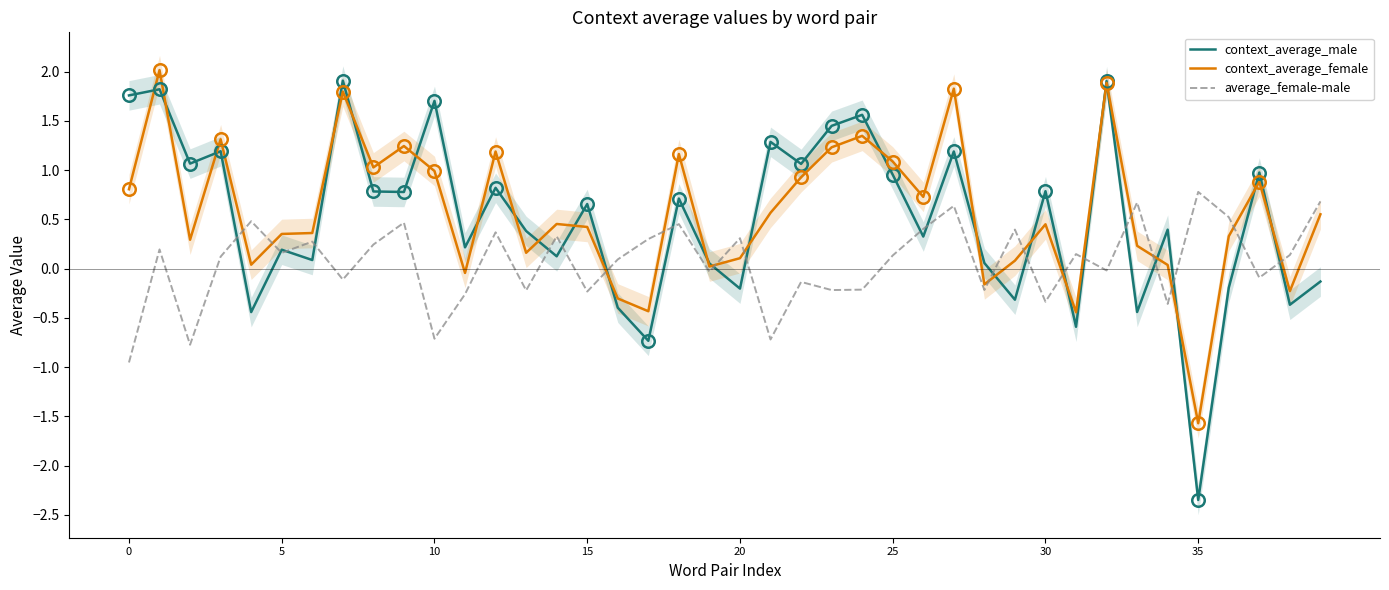

Between 22 and 34, which is larger?

22